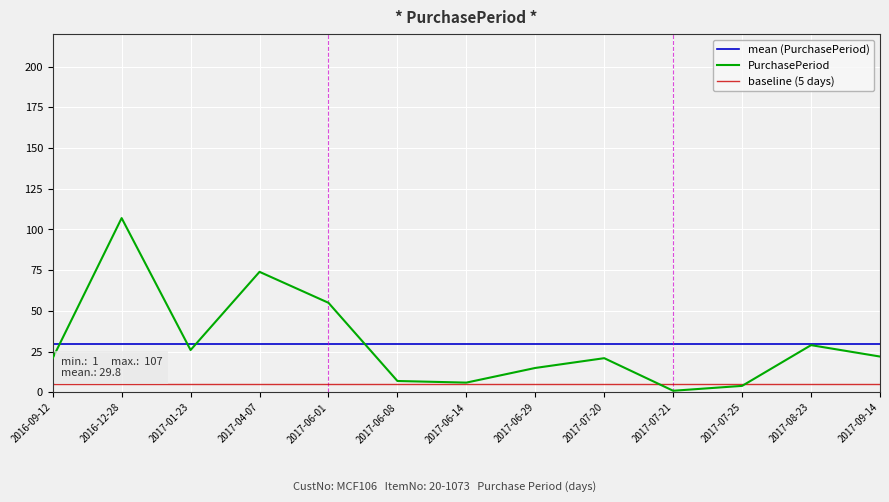

Approximately how many times larger is the value at 2017-01-23 compared to 2017-07-25?

6.5